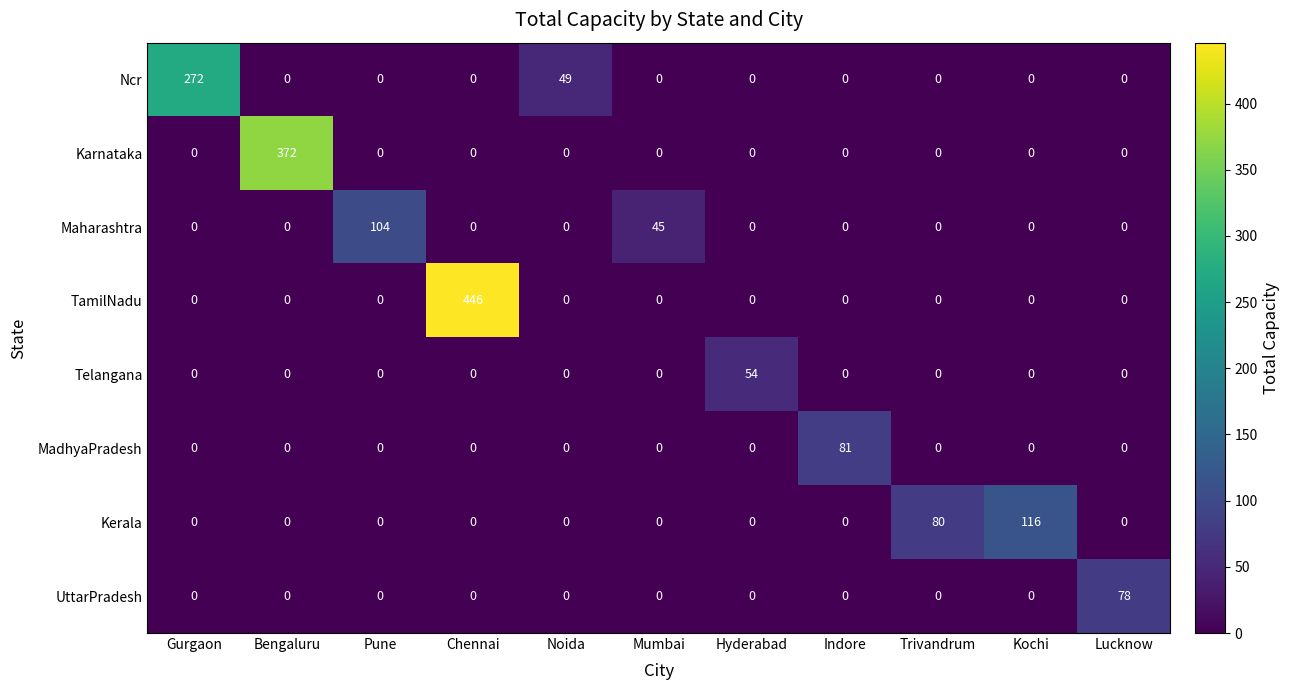

Is it true that UttarPradesh equals 34 at Hyderabad?

False